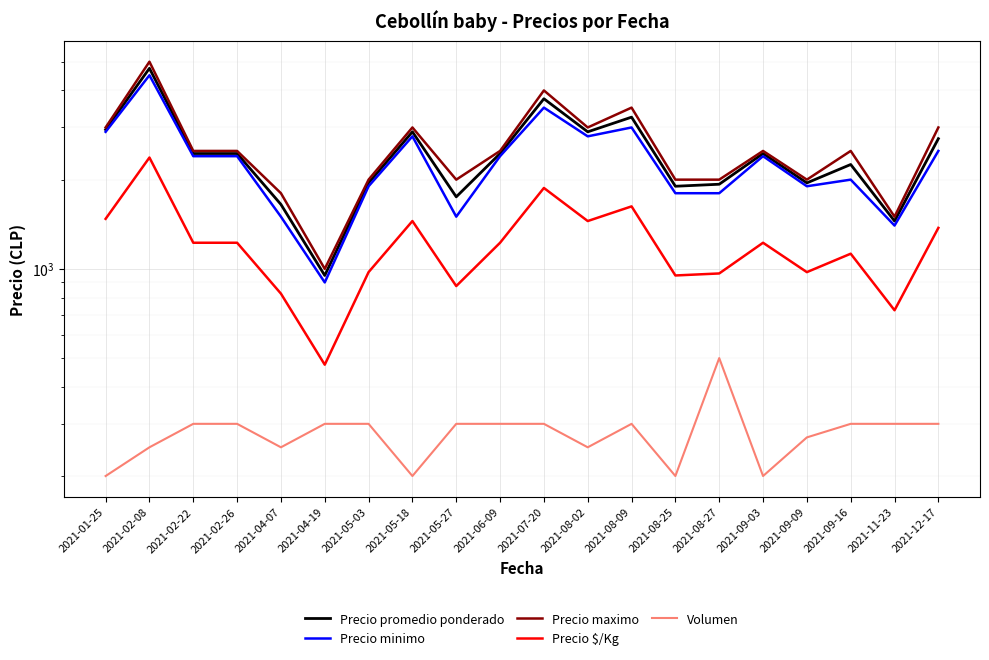

What is the average value of the Precio minimo series?

2315